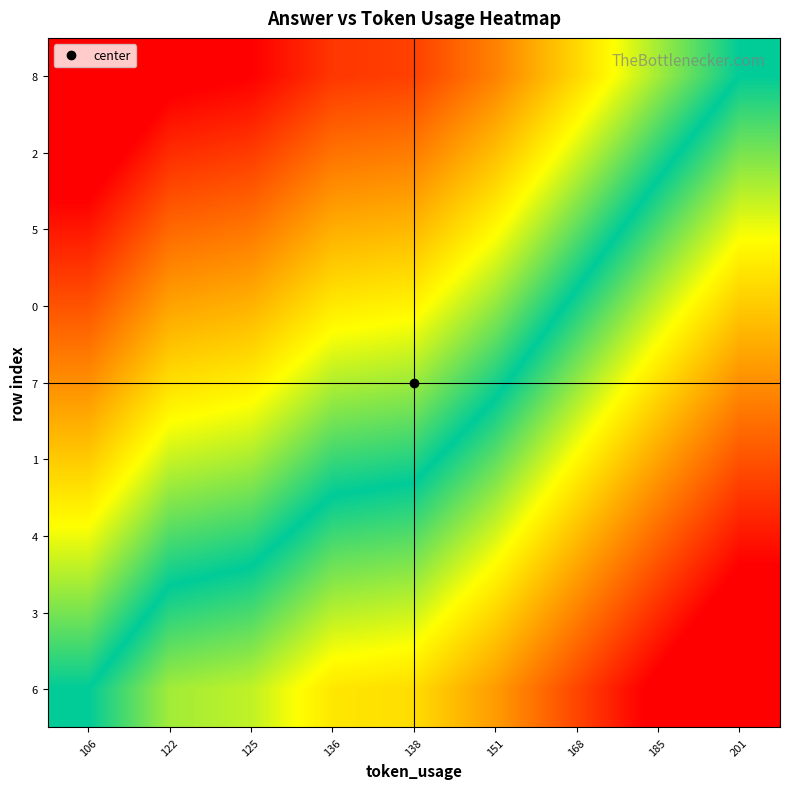

List the series in order of their peak value, lowest first.

8, 2, 5, 0, 7, 1, 4, 3, 6